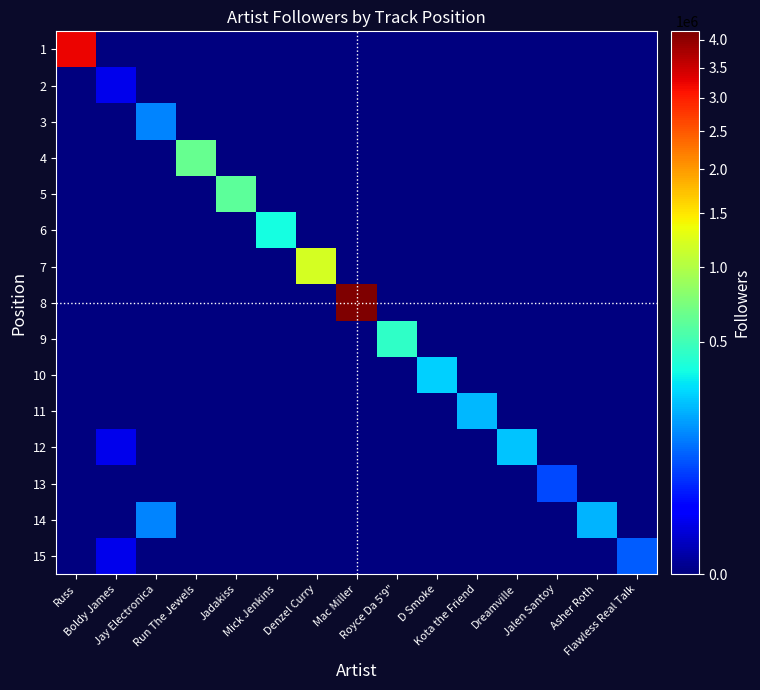

Reading left to right, list all the values displayed in this chart.

1: Russ=3243071	Boldy James=0	Jay Electronica=0	Run The Jewels=0	Jadakiss=0	Mick Jenkins=0	Denzel Curry=0	Mac Miller=0	Royce Da 5'9"=0	D Smoke=0	Kota the Friend=0	Dreamville=0	Jalen Santoy=0	Asher Roth=0	Flawless Real Talk=0
2: Russ=0	Boldy James=12371	Jay Electronica=0	Run The Jewels=0	Jadakiss=0	Mick Jenkins=0	Denzel Curry=0	Mac Miller=0	Royce Da 5'9"=0	D Smoke=0	Kota the Friend=0	Dreamville=0	Jalen Santoy=0	Asher Roth=0	Flawless Real Talk=0
3: Russ=0	Boldy James=0	Jay Electronica=137202	Run The Jewels=0	Jadakiss=0	Mick Jenkins=0	Denzel Curry=0	Mac Miller=0	Royce Da 5'9"=0	D Smoke=0	Kota the Friend=0	Dreamville=0	Jalen Santoy=0	Asher Roth=0	Flawless Real Talk=0
4: Russ=0	Boldy James=0	Jay Electronica=0	Run The Jewels=643754	Jadakiss=0	Mick Jenkins=0	Denzel Curry=0	Mac Miller=0	Royce Da 5'9"=0	D Smoke=0	Kota the Friend=0	Dreamville=0	Jalen Santoy=0	Asher Roth=0	Flawless Real Talk=0
5: Russ=0	Boldy James=0	Jay Electronica=0	Run The Jewels=0	Jadakiss=601141	Mick Jenkins=0	Denzel Curry=0	Mac Miller=0	Royce Da 5'9"=0	D Smoke=0	Kota the Friend=0	Dreamville=0	Jalen Santoy=0	Asher Roth=0	Flawless Real Talk=0
6: Russ=0	Boldy James=0	Jay Electronica=0	Run The Jewels=0	Jadakiss=0	Mick Jenkins=362922	Denzel Curry=0	Mac Miller=0	Royce Da 5'9"=0	D Smoke=0	Kota the Friend=0	Dreamville=0	Jalen Santoy=0	Asher Roth=0	Flawless Real Talk=0
7: Russ=0	Boldy James=0	Jay Electronica=0	Run The Jewels=0	Jadakiss=0	Mick Jenkins=0	Denzel Curry=1204802	Mac Miller=0	Royce Da 5'9"=0	D Smoke=0	Kota the Friend=0	Dreamville=0	Jalen Santoy=0	Asher Roth=0	Flawless Real Talk=0
8: Russ=0	Boldy James=0	Jay Electronica=0	Run The Jewels=0	Jadakiss=0	Mick Jenkins=0	Denzel Curry=0	Mac Miller=4161185	Royce Da 5'9"=0	D Smoke=0	Kota the Friend=0	Dreamville=0	Jalen Santoy=0	Asher Roth=0	Flawless Real Talk=0
9: Russ=0	Boldy James=0	Jay Electronica=0	Run The Jewels=0	Jadakiss=0	Mick Jenkins=0	Denzel Curry=0	Mac Miller=0	Royce Da 5'9"=445265	D Smoke=0	Kota the Friend=0	Dreamville=0	Jalen Santoy=0	Asher Roth=0	Flawless Real Talk=0
10: Russ=0	Boldy James=0	Jay Electronica=0	Run The Jewels=0	Jadakiss=0	Mick Jenkins=0	Denzel Curry=0	Mac Miller=0	Royce Da 5'9"=0	D Smoke=259800	Kota the Friend=0	Dreamville=0	Jalen Santoy=0	Asher Roth=0	Flawless Real Talk=0
11: Russ=0	Boldy James=0	Jay Electronica=0	Run The Jewels=0	Jadakiss=0	Mick Jenkins=0	Denzel Curry=0	Mac Miller=0	Royce Da 5'9"=0	D Smoke=0	Kota the Friend=214821	Dreamville=0	Jalen Santoy=0	Asher Roth=0	Flawless Real Talk=0
12: Russ=0	Boldy James=12371	Jay Electronica=0	Run The Jewels=0	Jadakiss=0	Mick Jenkins=0	Denzel Curry=0	Mac Miller=0	Royce Da 5'9"=0	D Smoke=0	Kota the Friend=0	Dreamville=234712	Jalen Santoy=0	Asher Roth=0	Flawless Real Talk=0
13: Russ=0	Boldy James=0	Jay Electronica=0	Run The Jewels=0	Jadakiss=0	Mick Jenkins=0	Denzel Curry=0	Mac Miller=0	Royce Da 5'9"=0	D Smoke=0	Kota the Friend=0	Dreamville=0	Jalen Santoy=71334	Asher Roth=0	Flawless Real Talk=0
14: Russ=0	Boldy James=0	Jay Electronica=137202	Run The Jewels=0	Jadakiss=0	Mick Jenkins=0	Denzel Curry=0	Mac Miller=0	Royce Da 5'9"=0	D Smoke=0	Kota the Friend=0	Dreamville=0	Jalen Santoy=0	Asher Roth=206485	Flawless Real Talk=0
15: Russ=0	Boldy James=12371	Jay Electronica=0	Run The Jewels=0	Jadakiss=0	Mick Jenkins=0	Denzel Curry=0	Mac Miller=0	Royce Da 5'9"=0	D Smoke=0	Kota the Friend=0	Dreamville=0	Jalen Santoy=0	Asher Roth=0	Flawless Real Talk=89613